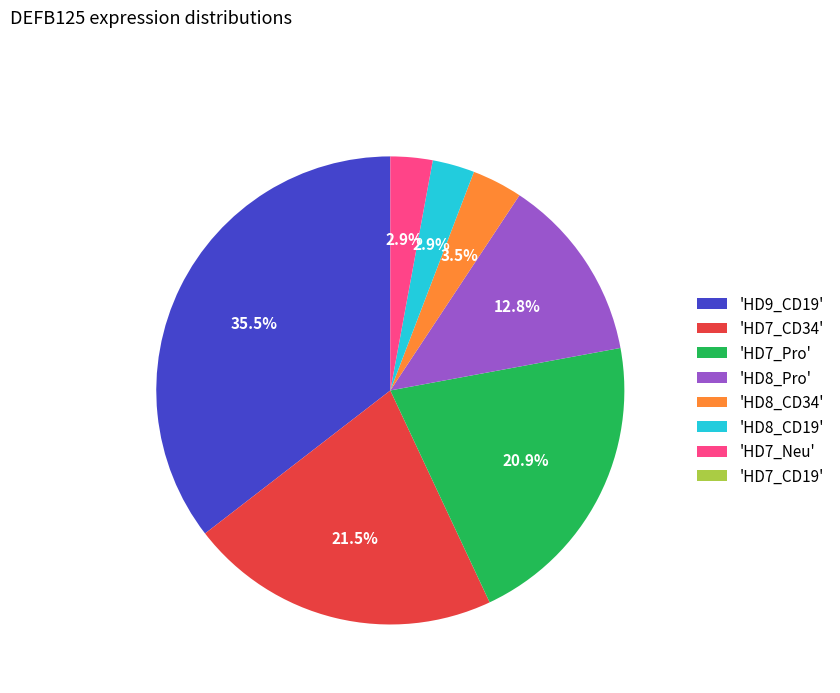

Is there any slice that represents more than half of the pie?

No